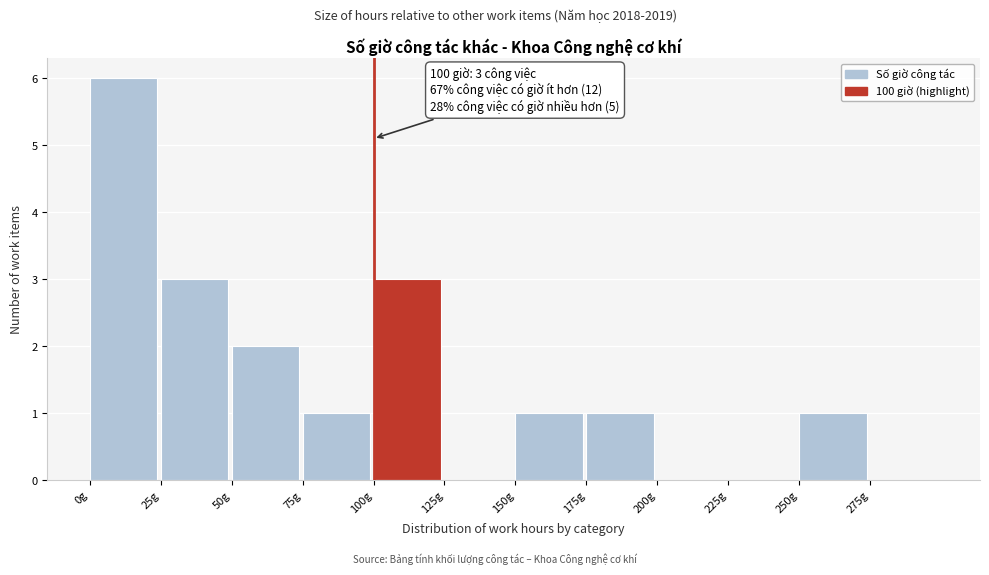

Which range on the x-axis has the tallest bar?

0 to 25